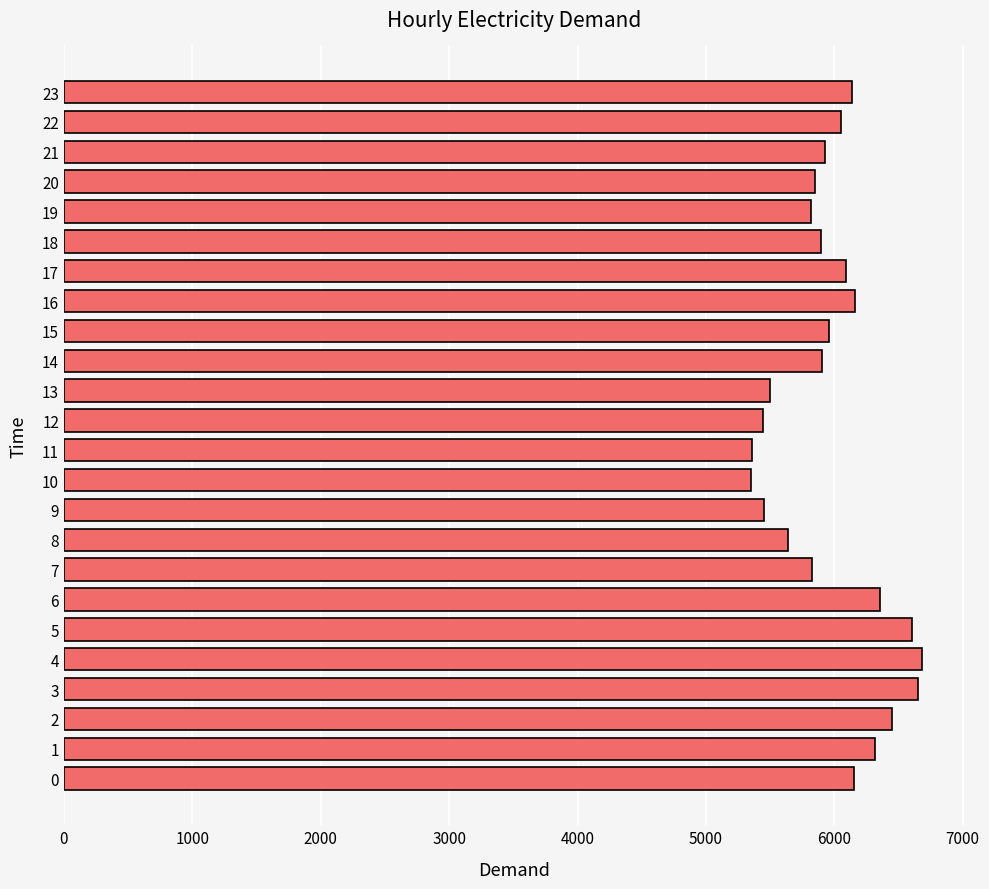

What is the smallest value displayed?

5350